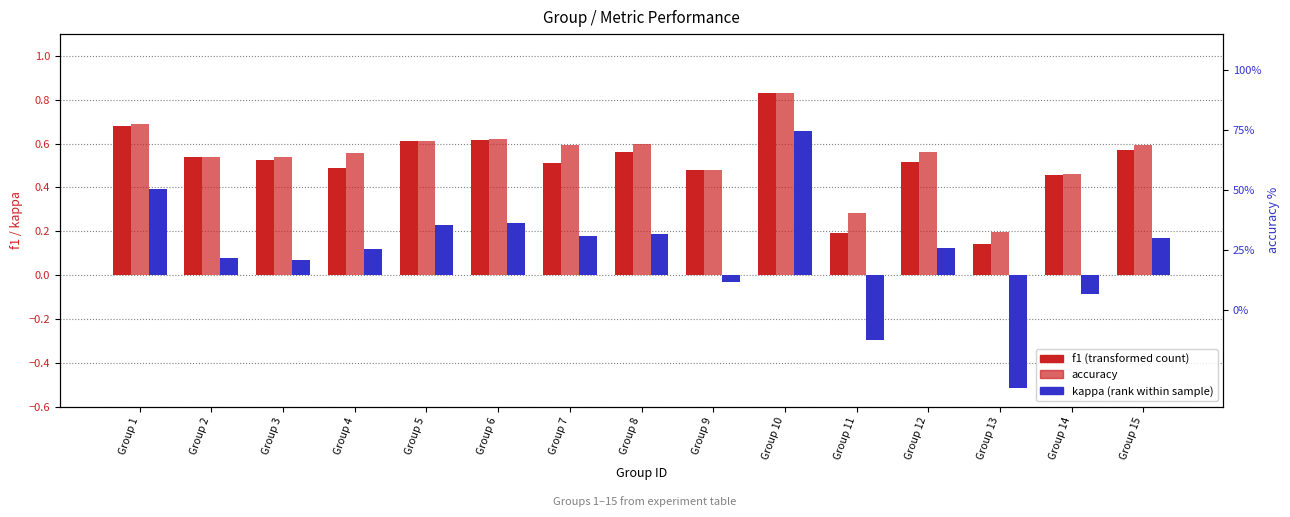

List the series in order of their peak value, lowest first.

kappa, f1, accuracy